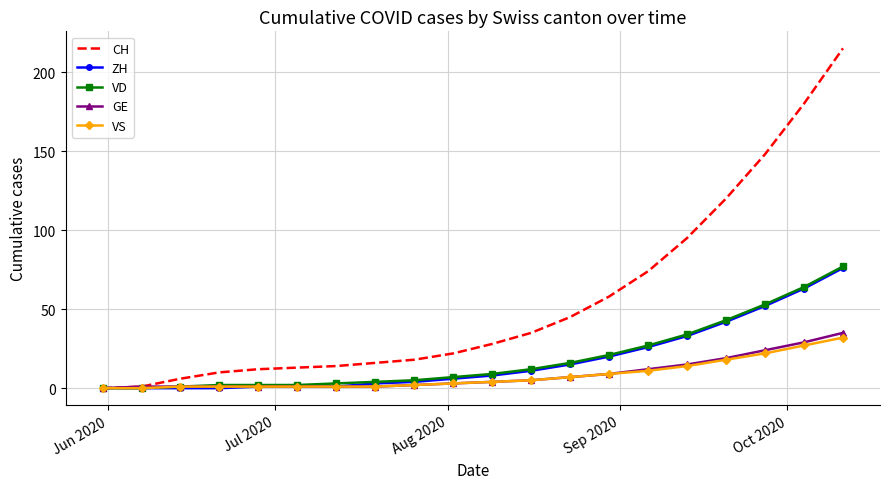

Which series has the widest spread of values?

CH